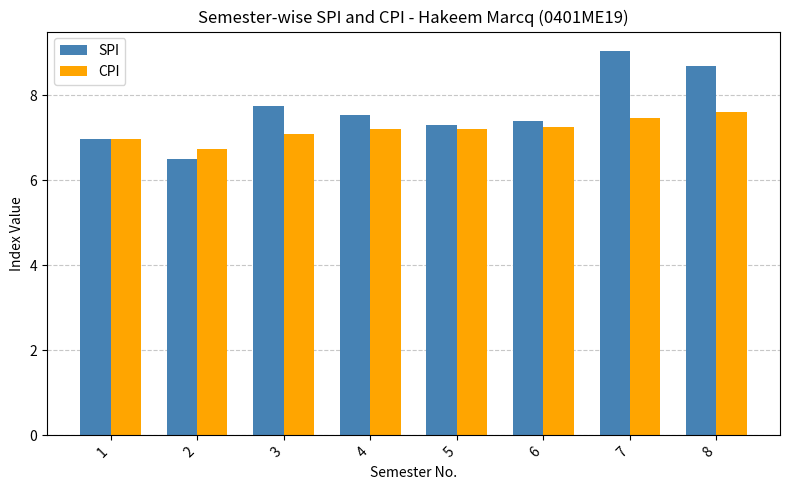

Read the CPI value at 2.

6.8